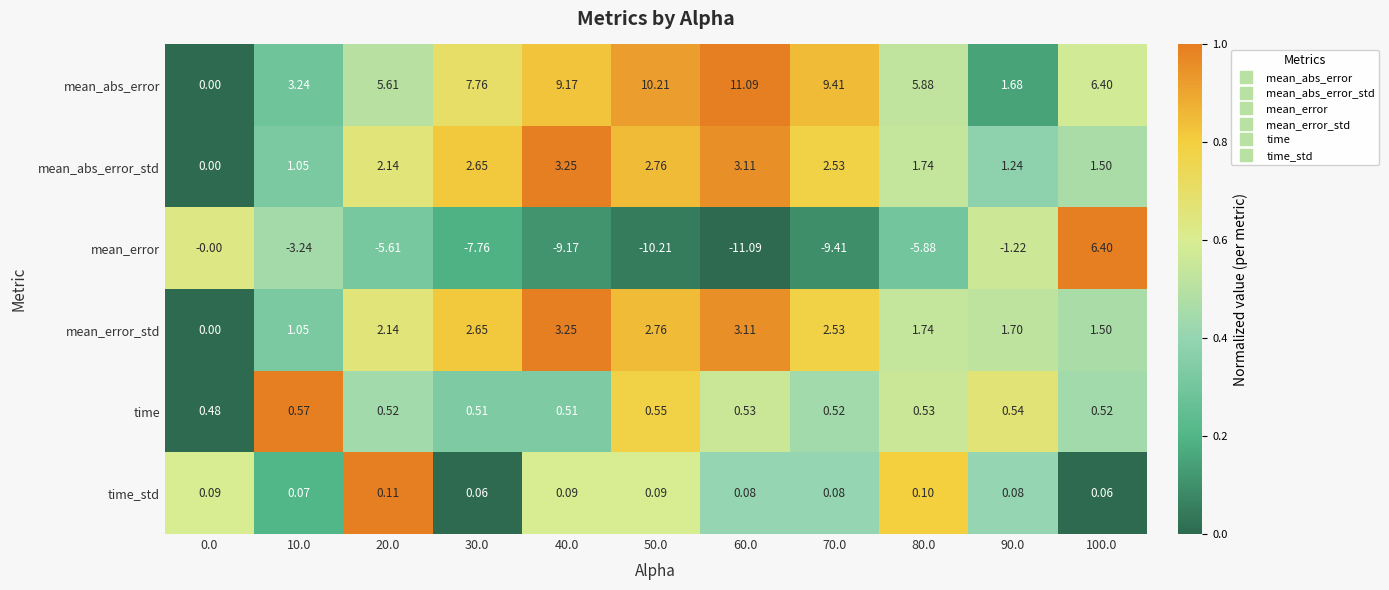

Rank the series at 90.0 from lowest to highest value.

mean_error, time_std, time, mean_abs_error_std, mean_abs_error, mean_error_std